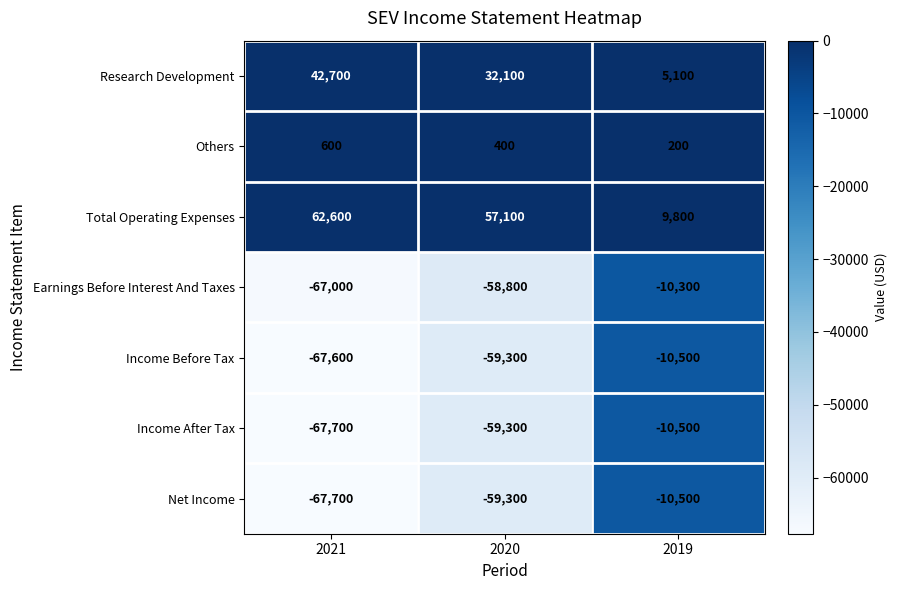

Reading left to right, what are all the values shown in this chart?

Research Development: 42700	32100	5100
Others: 600	400	200
Total Operating Expenses: 62600	57100	9800
Earnings Before Interest And Taxes: -67000	-58800	-10300
Income Before Tax: -67600	-59300	-10500
Income After Tax: -67700	-59300	-10500
Net Income: -67700	-59300	-10500